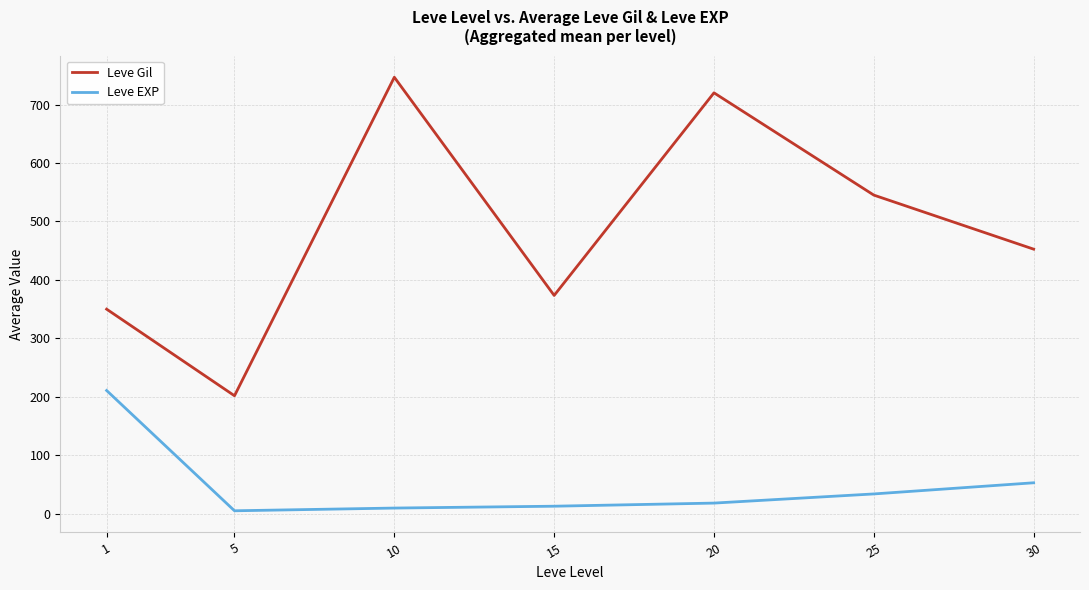

What is the difference between the maximum and minimum values in the Leve EXP series?

205.8